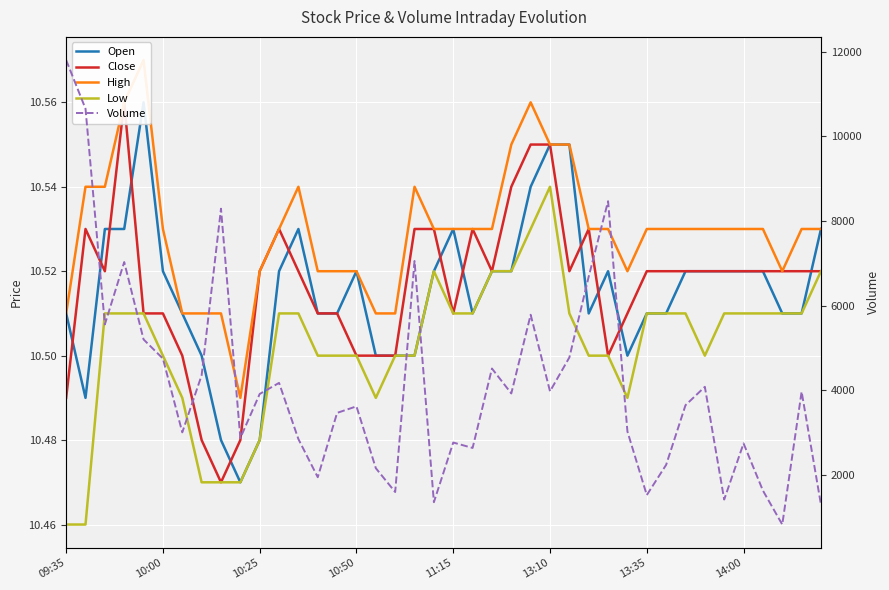

Count the Low values in the range 10 to 11.

40